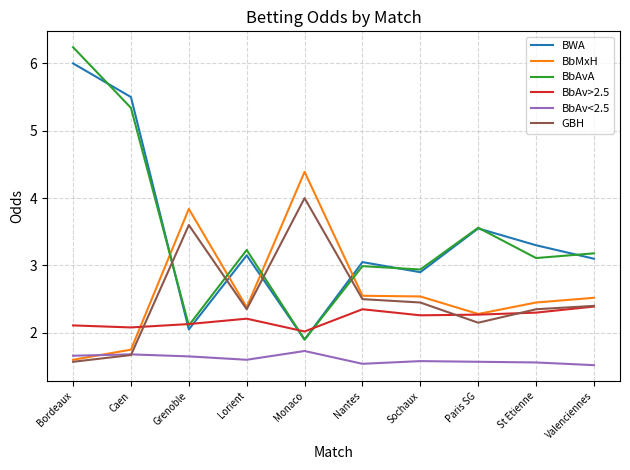

What is the difference between the BbAvA values at Bordeaux and Monaco?

4.3